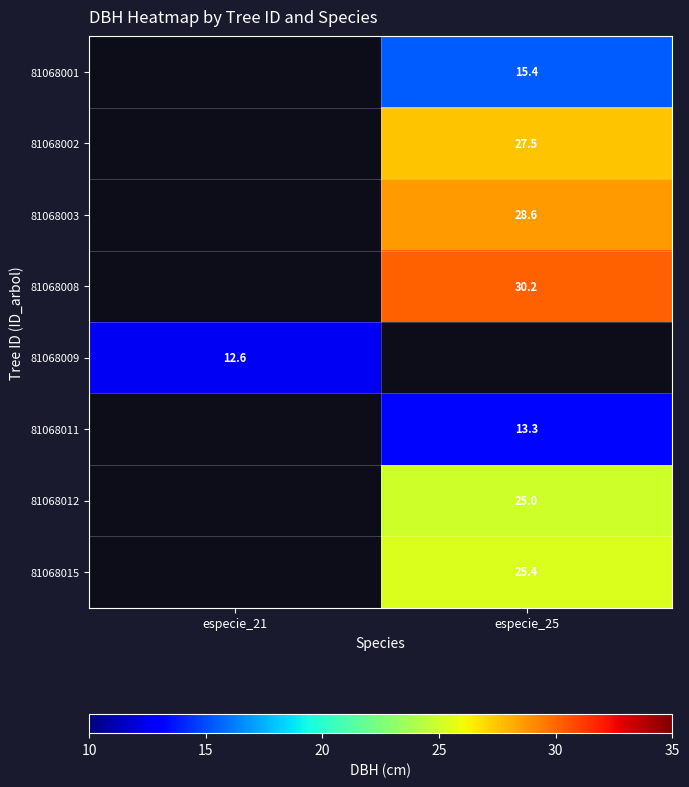

What is the total value across all series at especie_21?

12.6